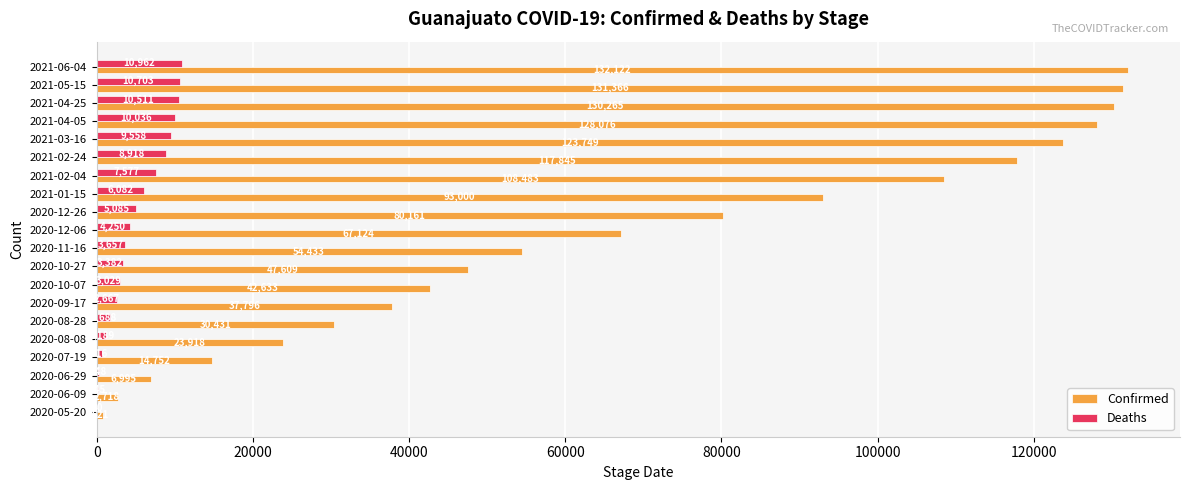

What is the sum of all Confirmed values?

1374297